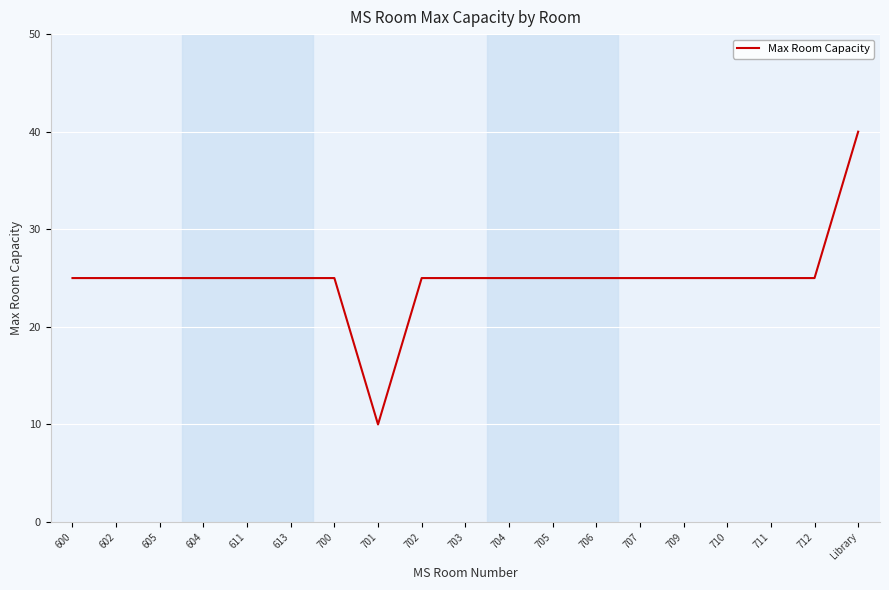

What is the difference between the maximum and minimum values?

30